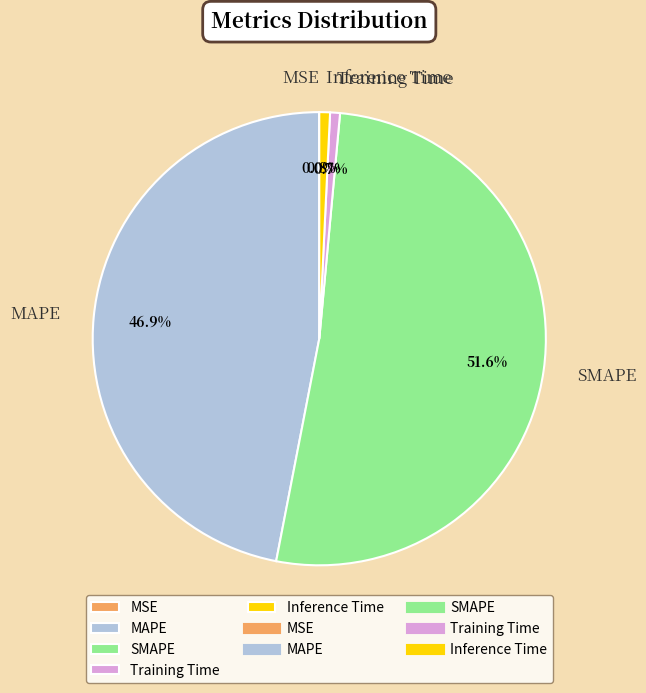

What percentage is NOT represented by Inference Time?

99.2%